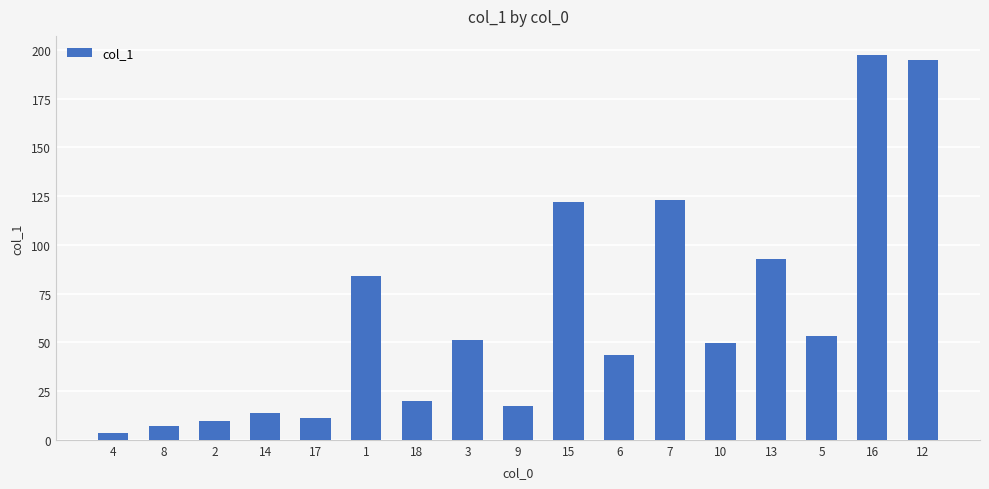

Are the bars horizontal?

No